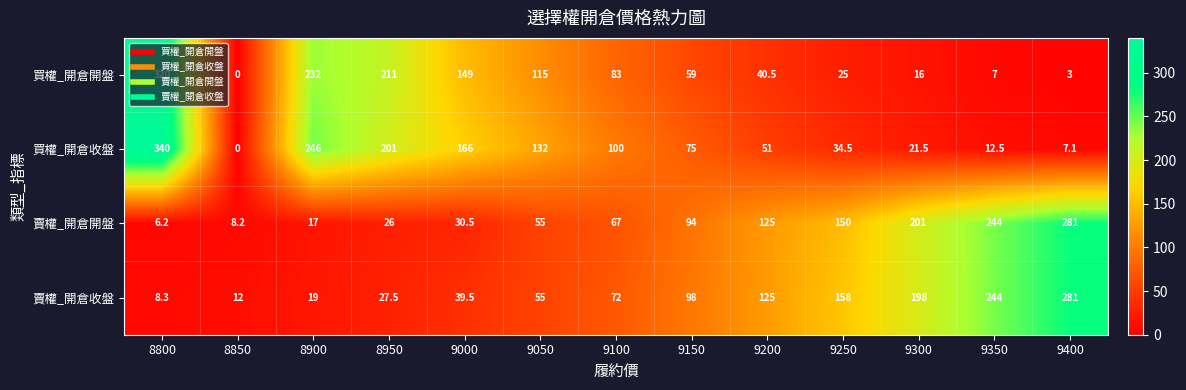

The value of 賣權_開倉收盤 at 9150 is 142.7. True or false?

False